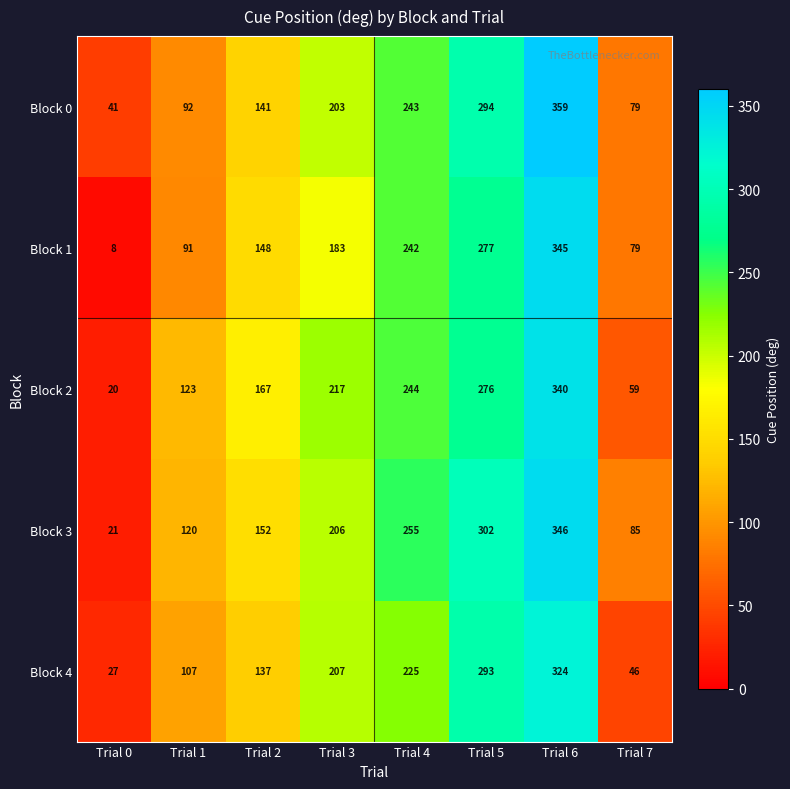

What is the sum of the Block 3 values at Trial 2 and Trial 5?

454